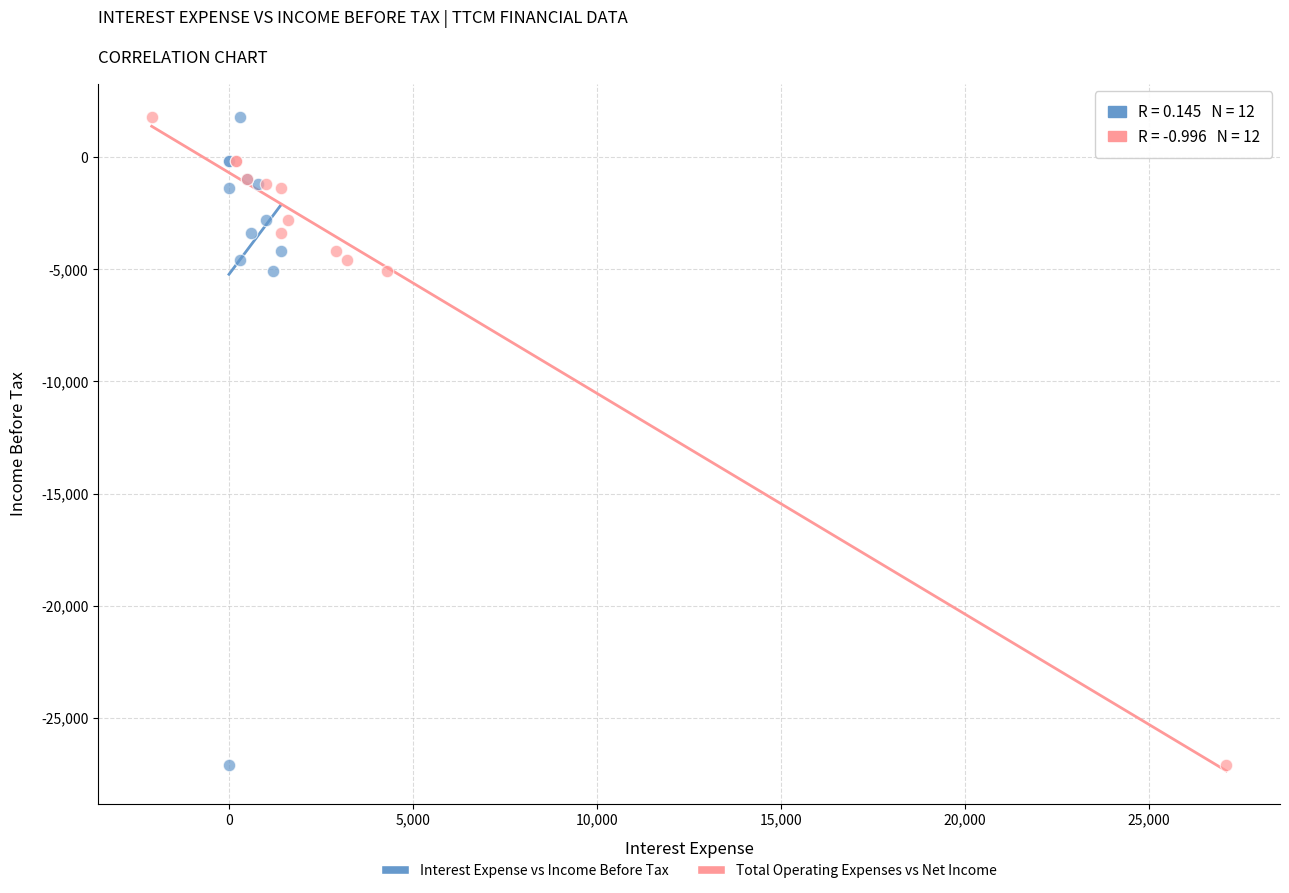

What are all the series names shown in the legend?

Interest Expense vs Income Before Tax, Total Operating Expenses vs Net Income